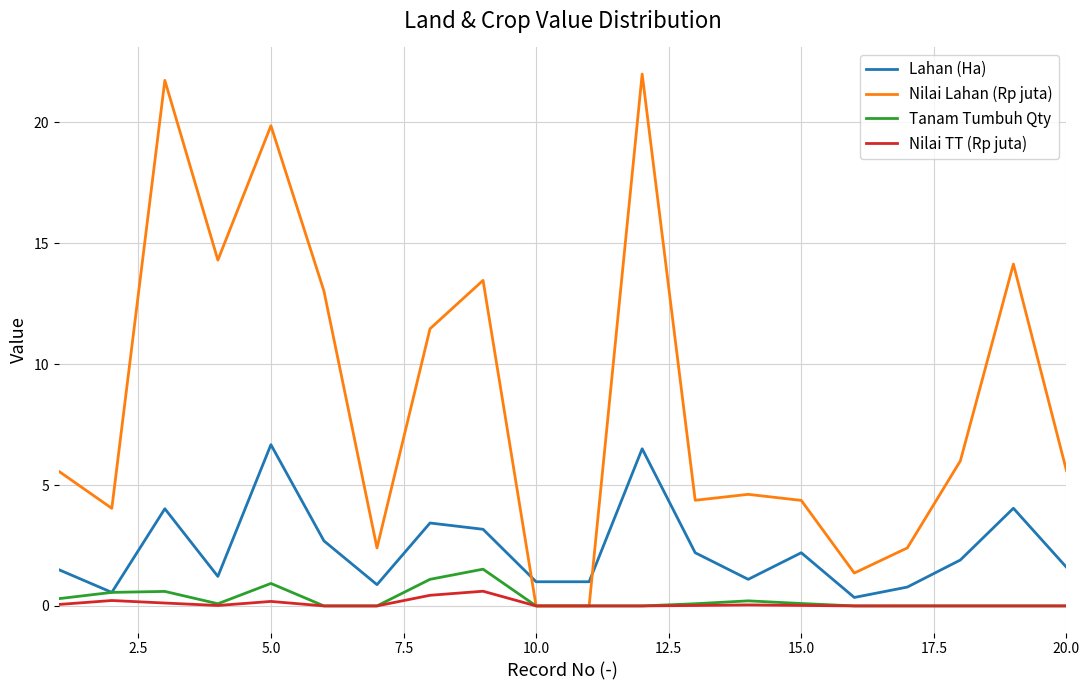

Which series has the largest range (max minus min)?

Nilai Lahan (Rp juta)